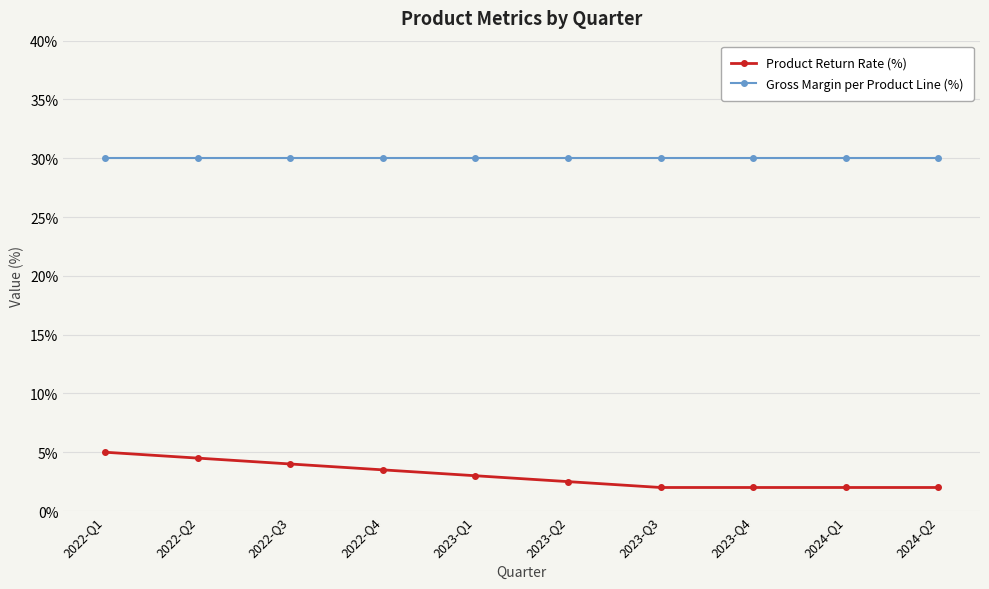

Reading right to left, extract all data points from this chart.

Product Return Rate (%): 0.0	0.0	0.0	0.0	0.0	0.0	0.0	0.0	0.0	0.1
Gross Margin per Product Line (%): 0.3	0.3	0.3	0.3	0.3	0.3	0.3	0.3	0.3	0.3